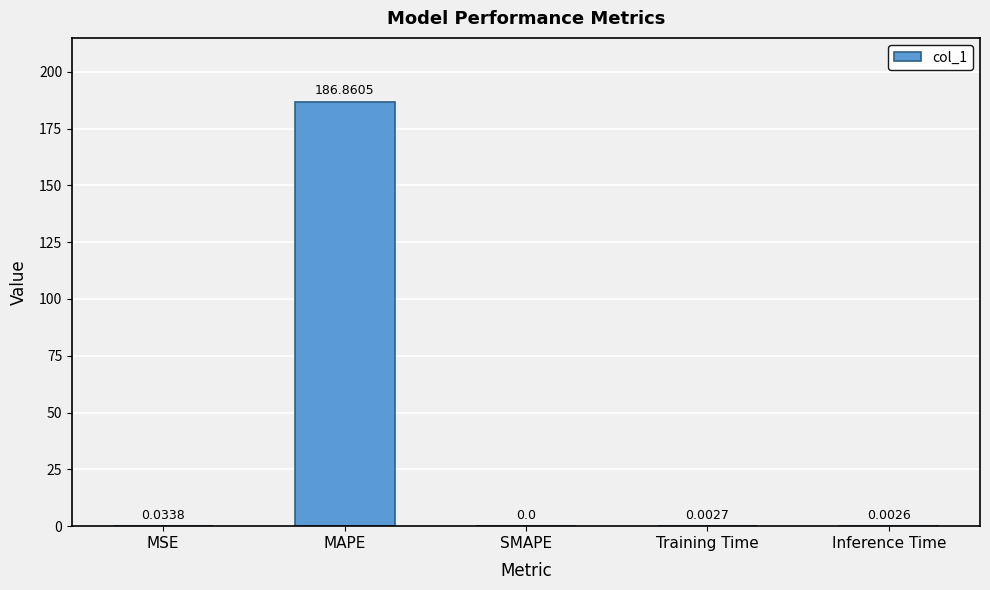

At which label is the value closest to 93?

MSE